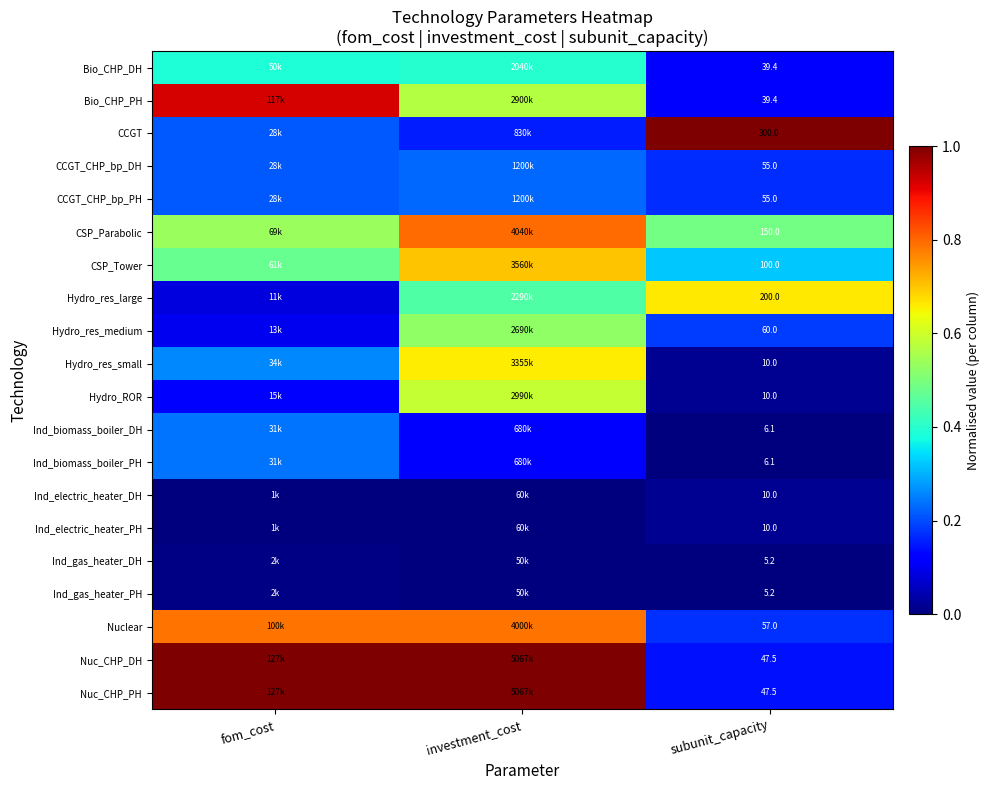

What is the sum of the Nuc_CHP_DH values at fom_cost and investment_cost?

2.0